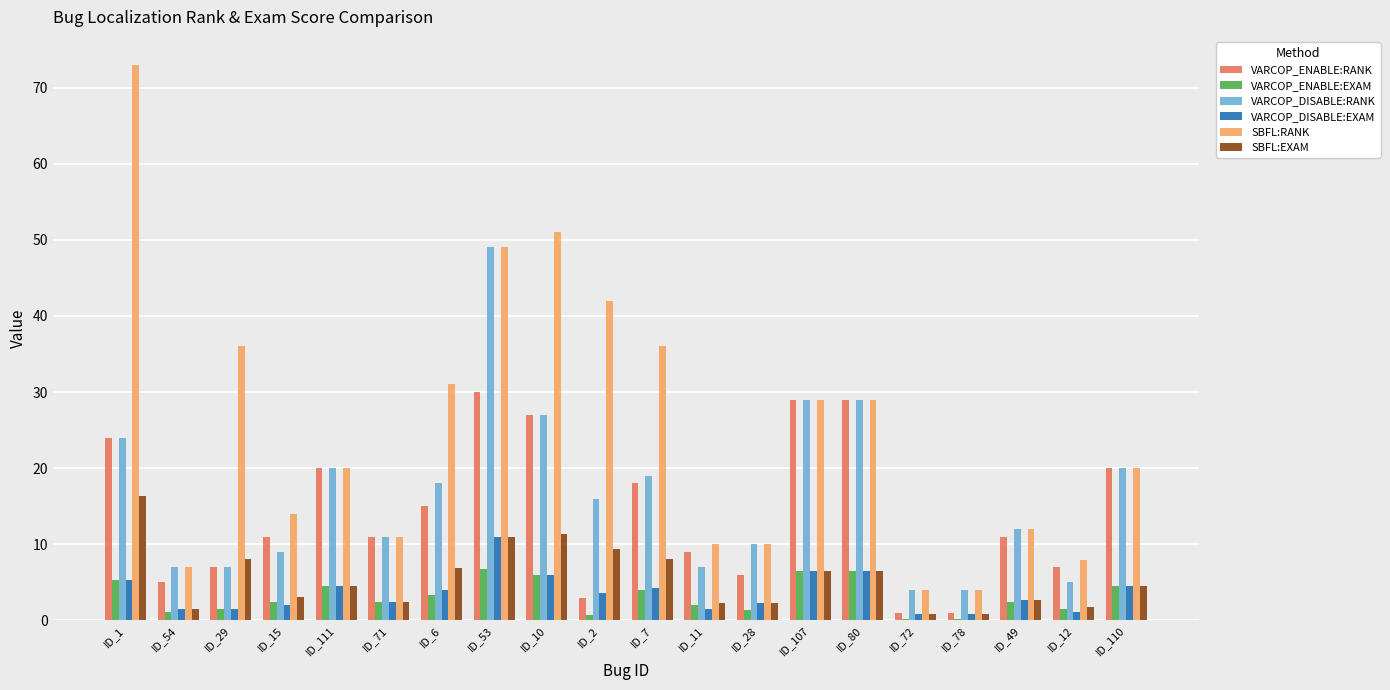

What is the highest value of the VARCOP_ENABLE:EXAM series?

6.7